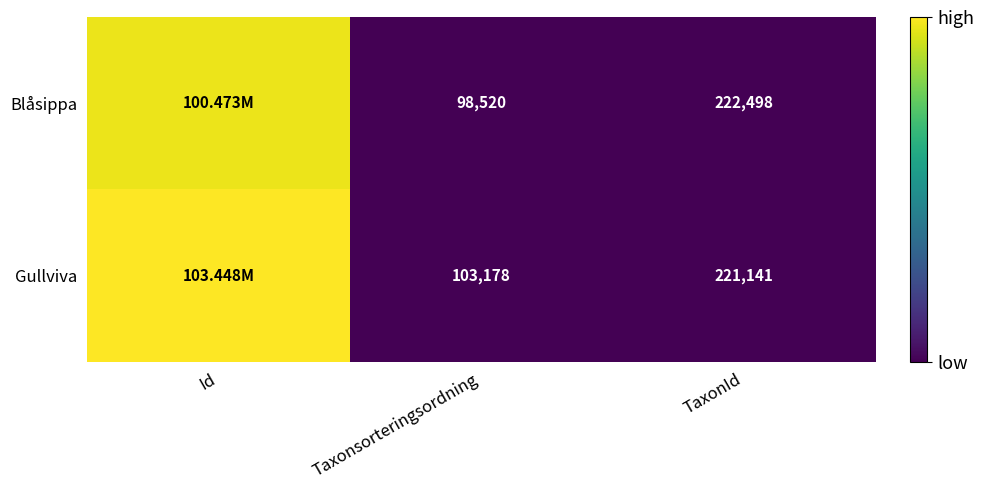

What is the spread (max minus min) of values at TaxonId?

1357